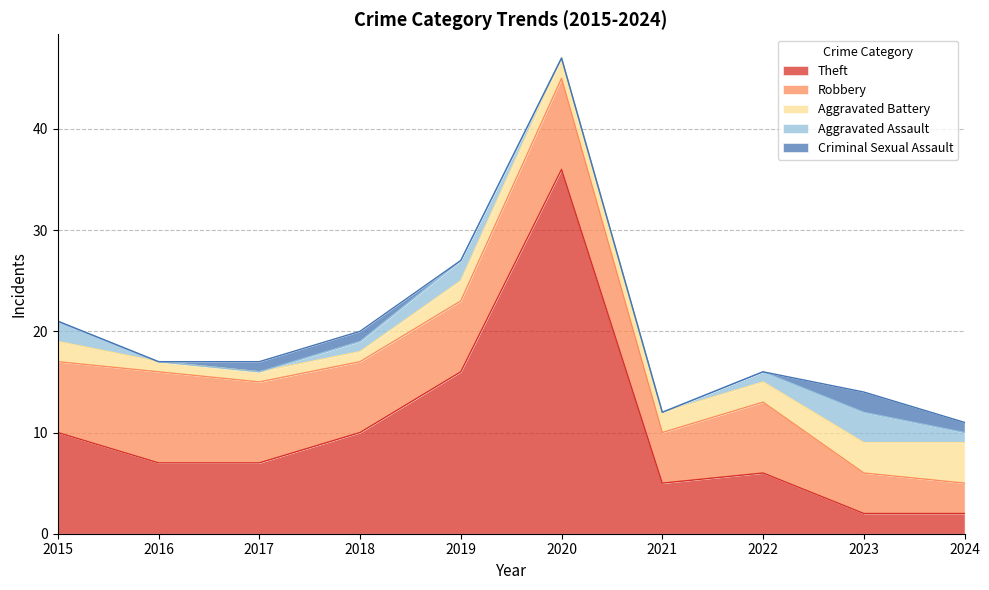

Is the value of Aggravated Assault at 2017 greater than the value of Theft at 2022?

No